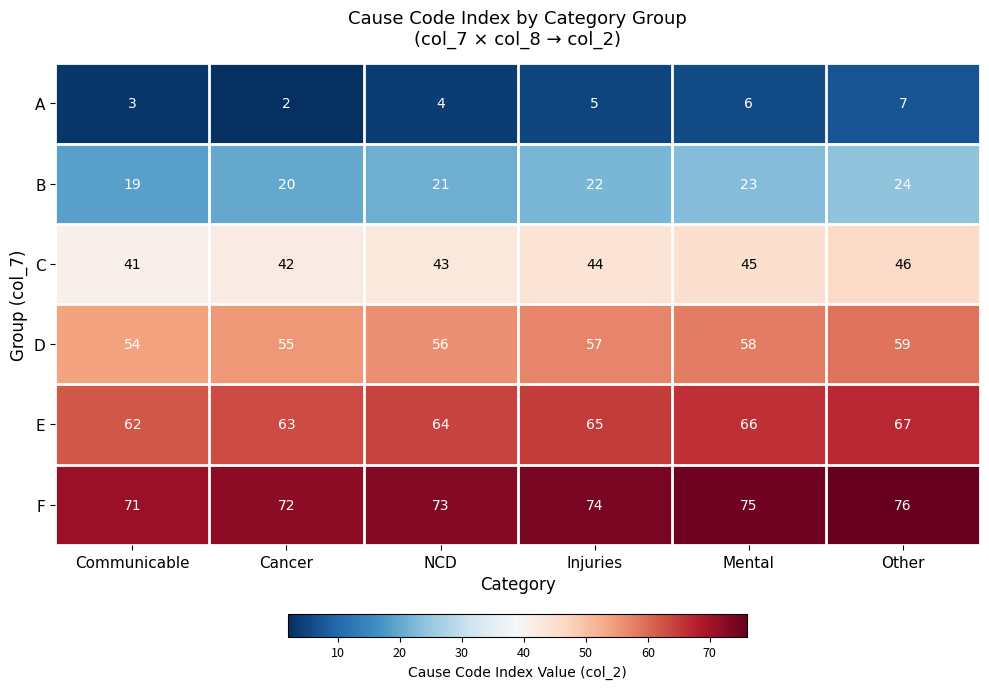

At how many categories does at least one series exceed 37?

6